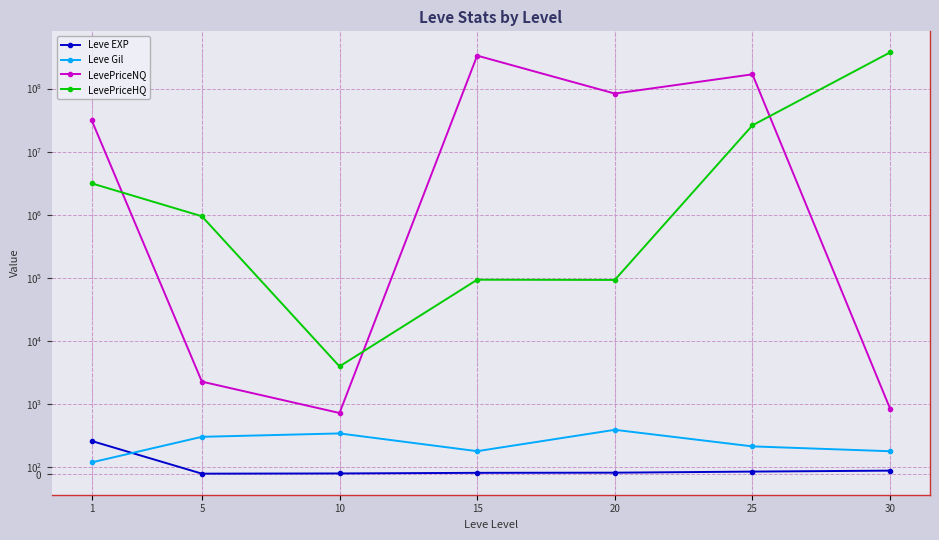

How many interior local valleys does the Leve EXP series have?

1